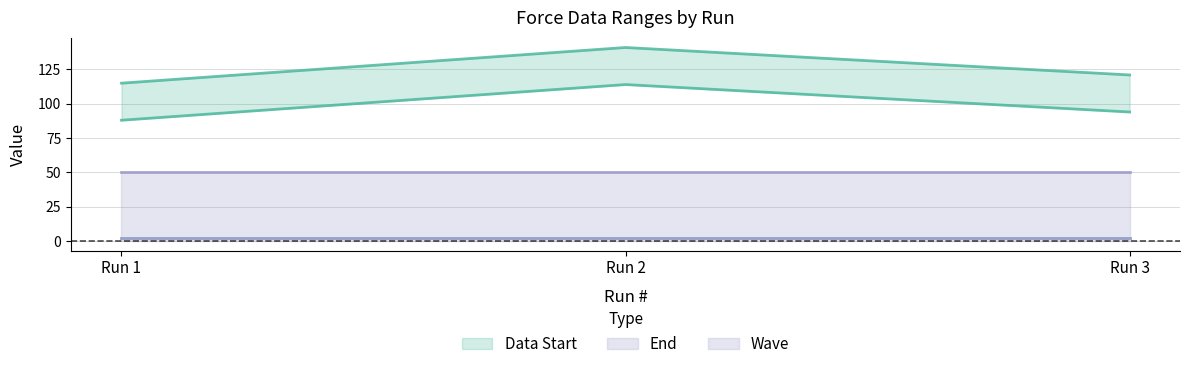

Which series has the widest spread of values?

Data Start